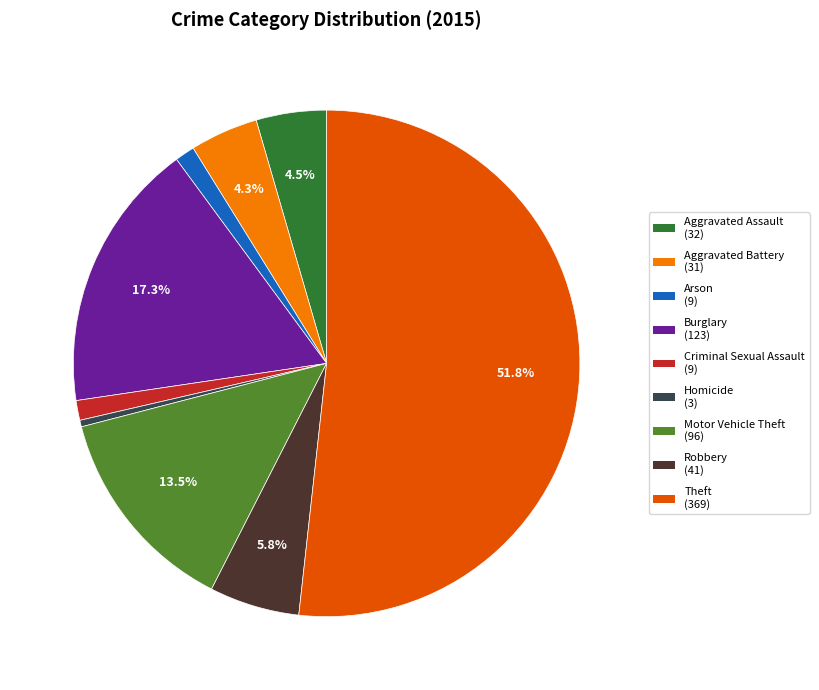

Which slice is the smallest?

Homicide